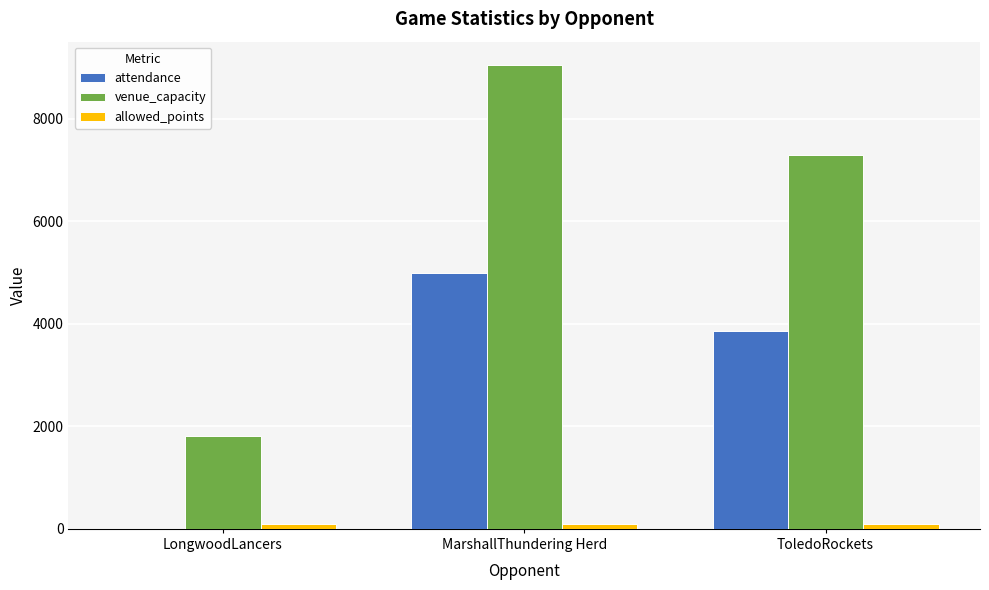

The allowed_points series shows 87 at MarshallThundering Herd. True or false?

True